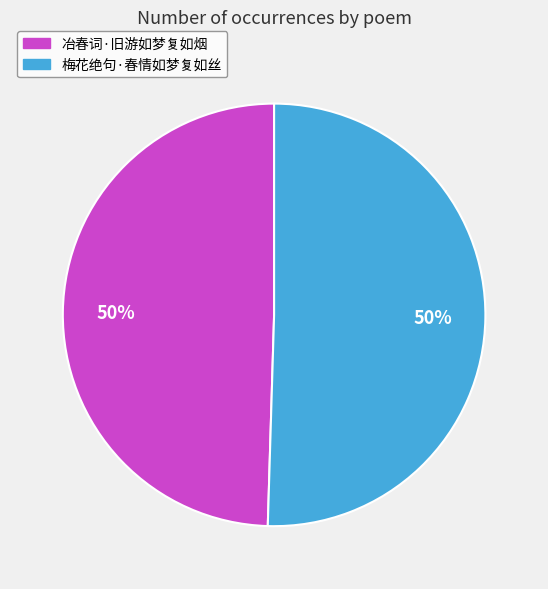

To the nearest percent, what portion does 梅花绝句·春情如梦复如丝 represent?

50%